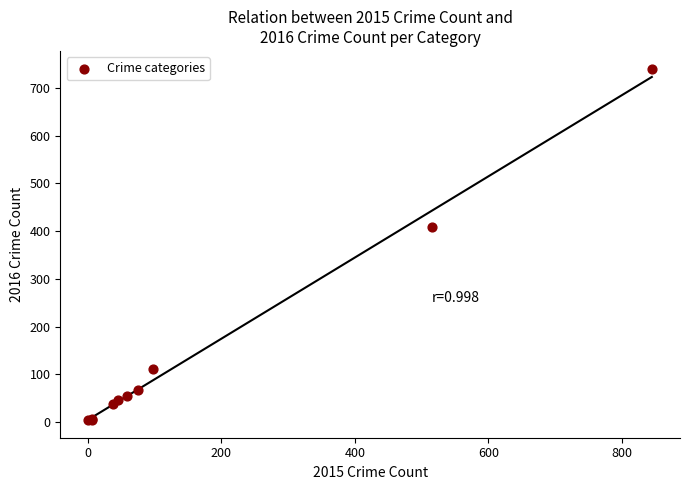

What Y value in the scatter plot is closest to 372?

409